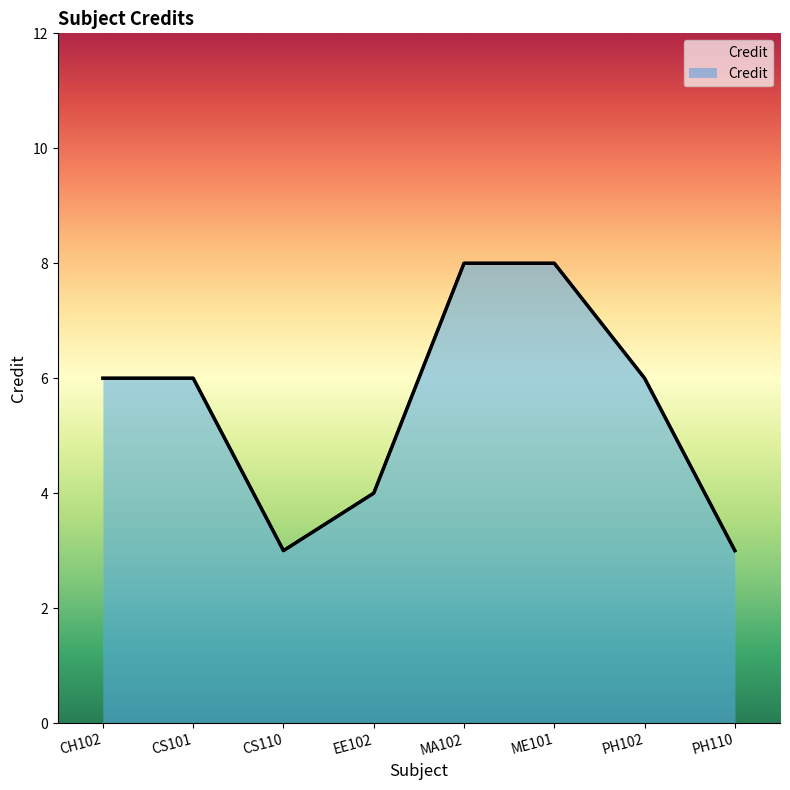

Rank the categories by value from highest to lowest.

MA102, ME101, CH102, CS101, PH102, EE102, CS110, PH110